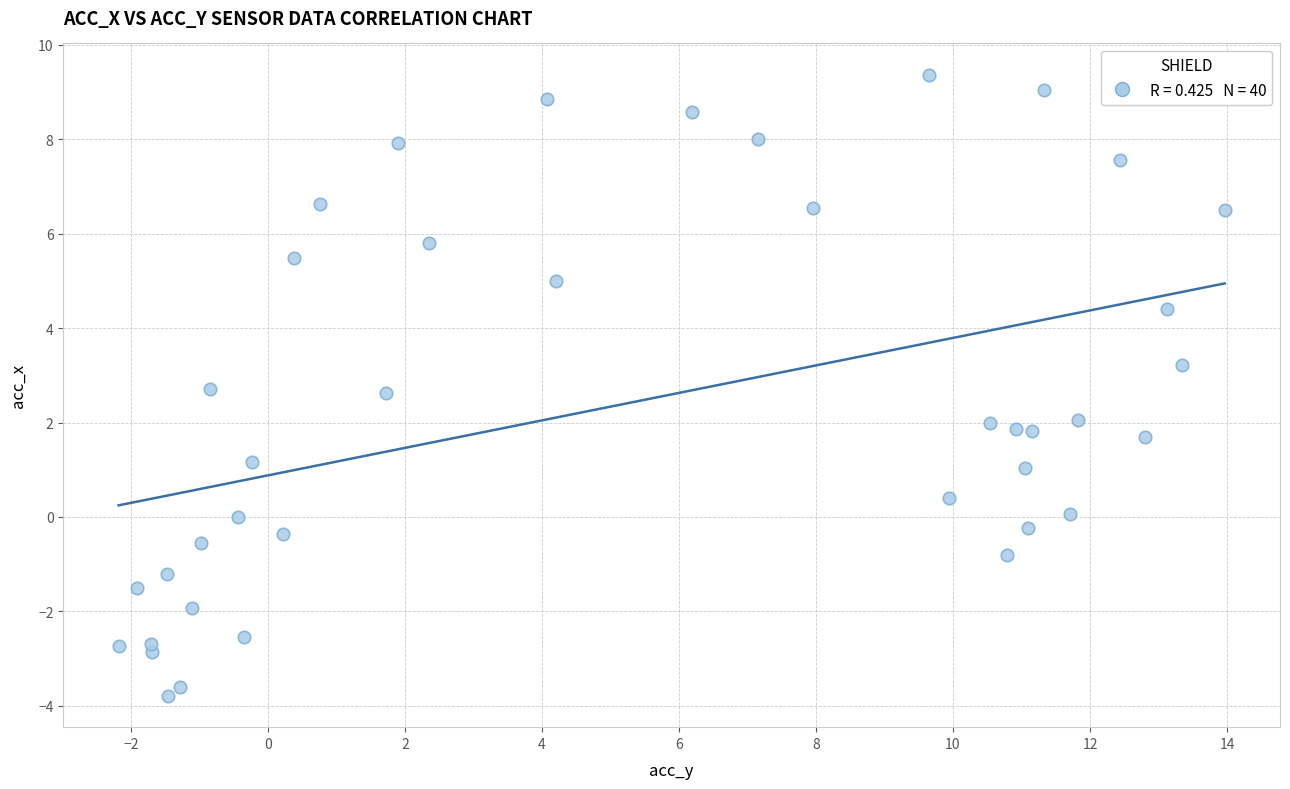

What is the range of Y values (max minus min)?

13.2